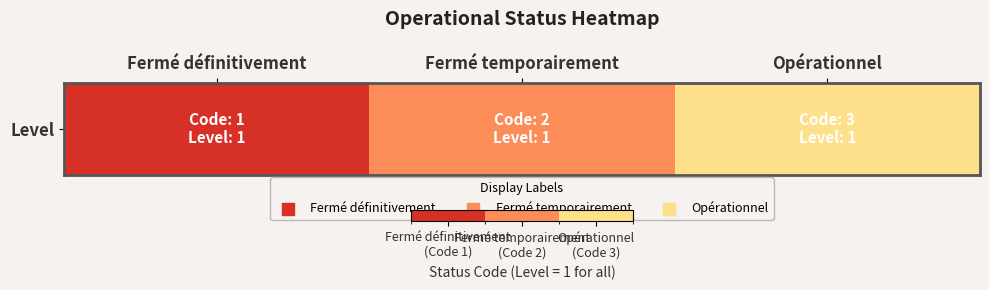

What is the difference between the maximum and minimum values?

2